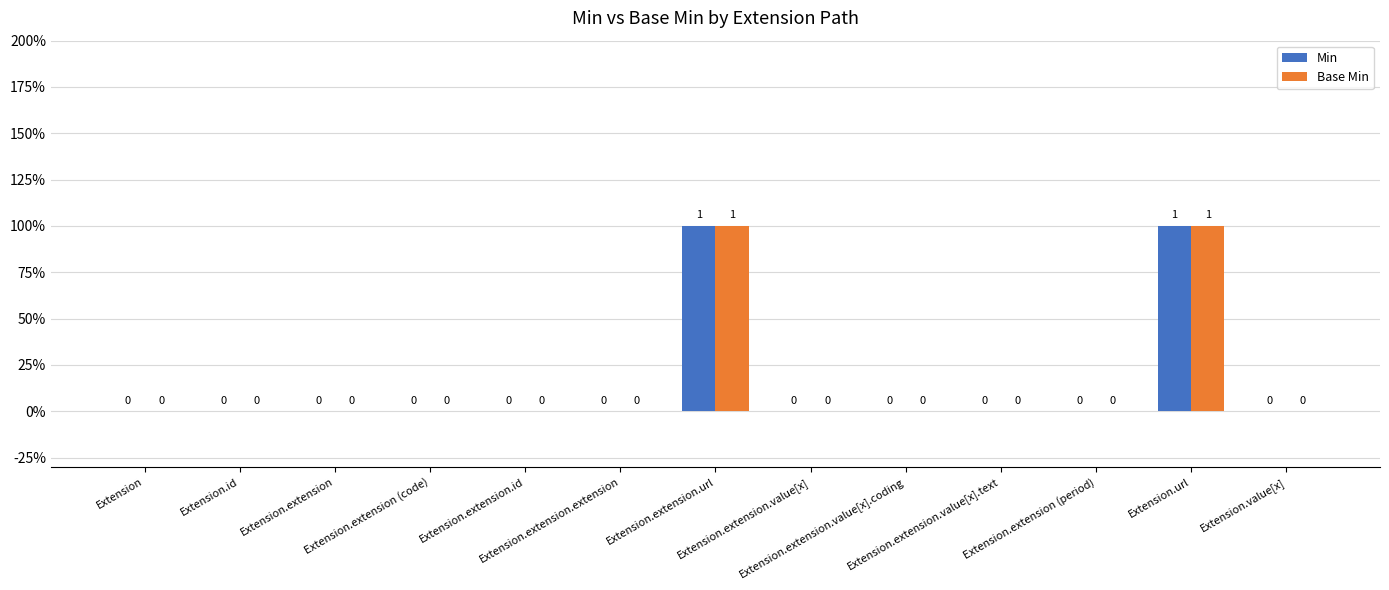

What are all the series names shown in the legend?

Min, Base Min